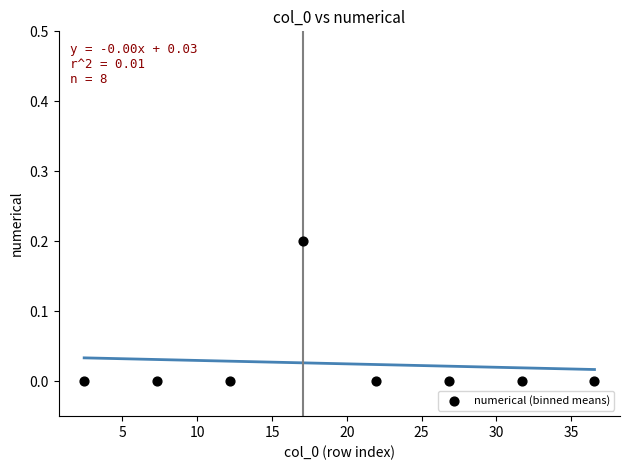

What is the range of X values (max minus min)?

34.1